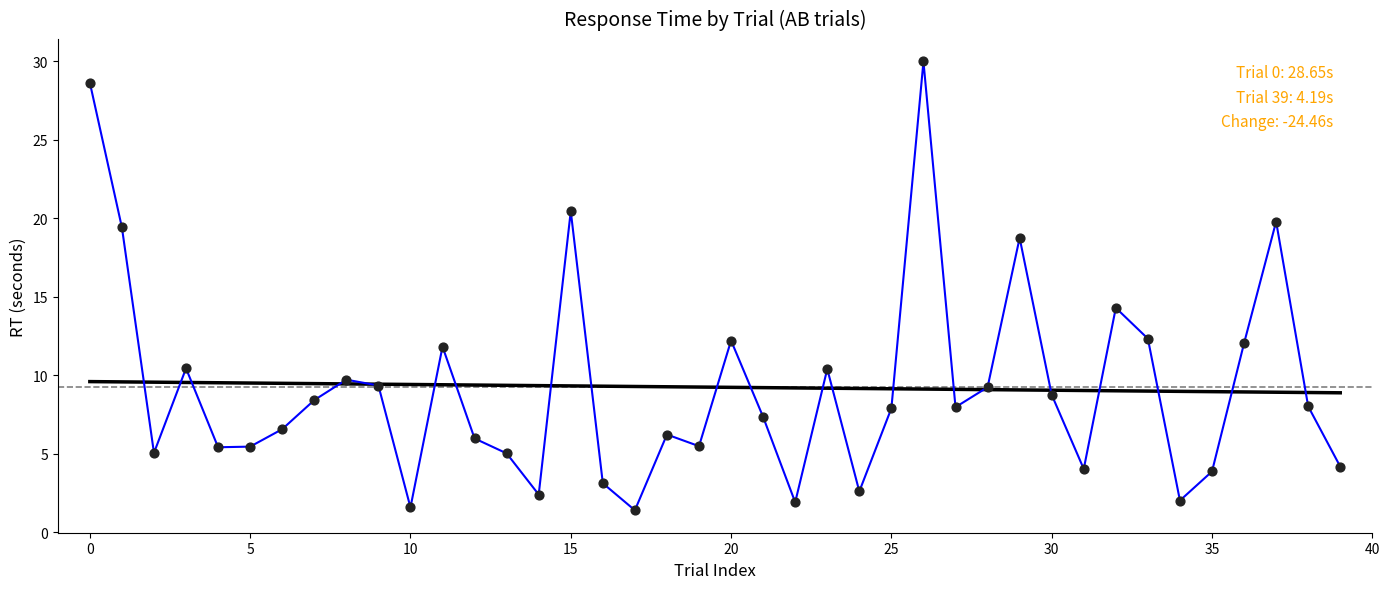

What is the maximum value shown in the chart?

30.0